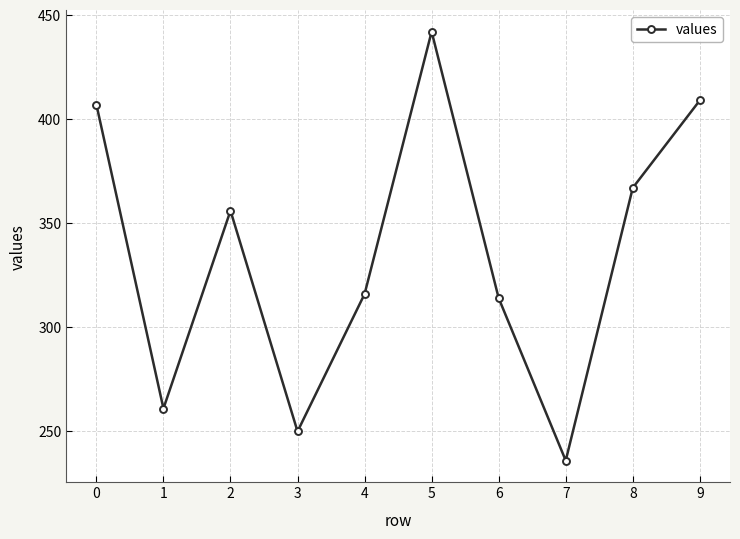

What is the difference between the maximum and minimum values?

206